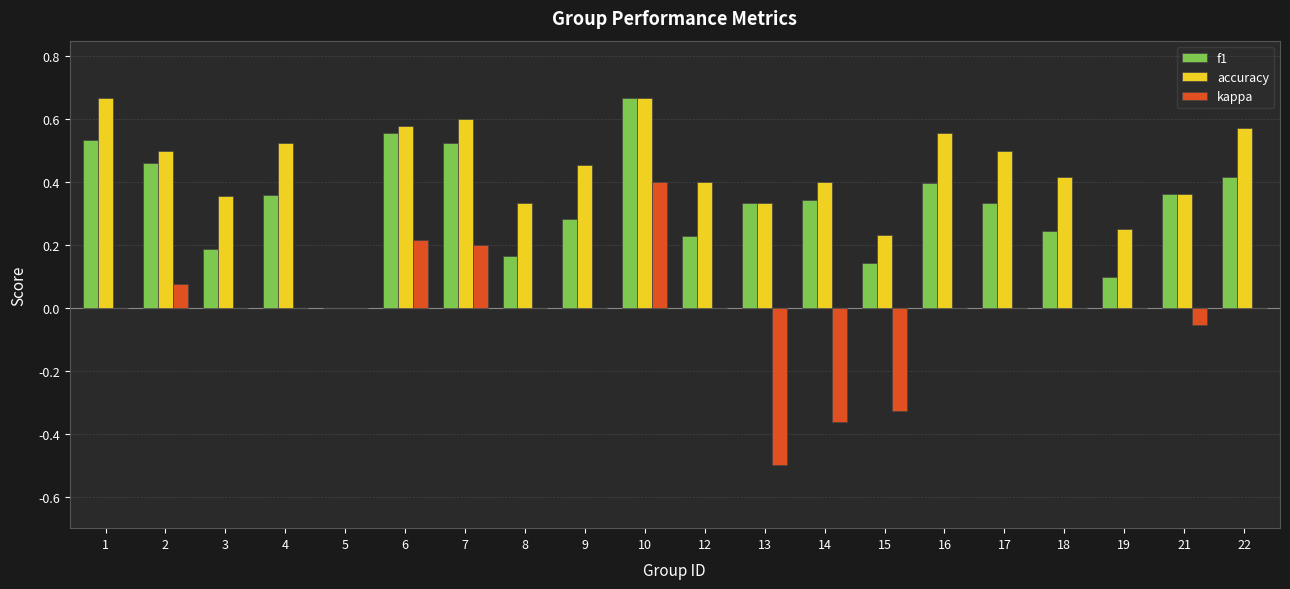

The value of kappa at 6 is 0.1. True or false?

False